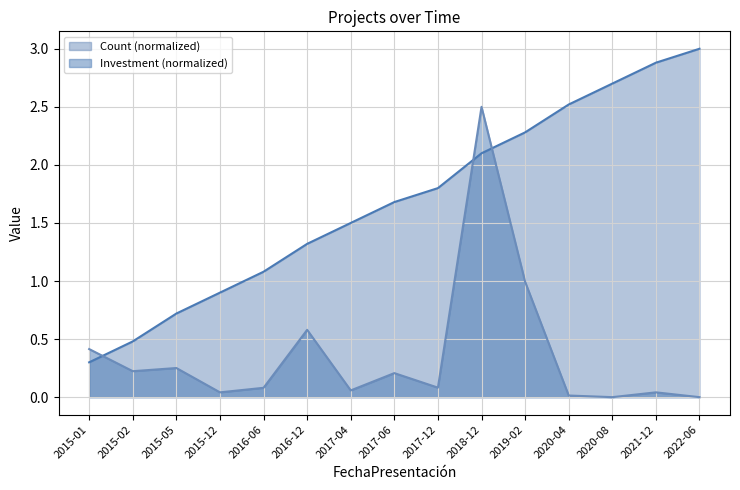

Which series has the largest range (max minus min)?

Count